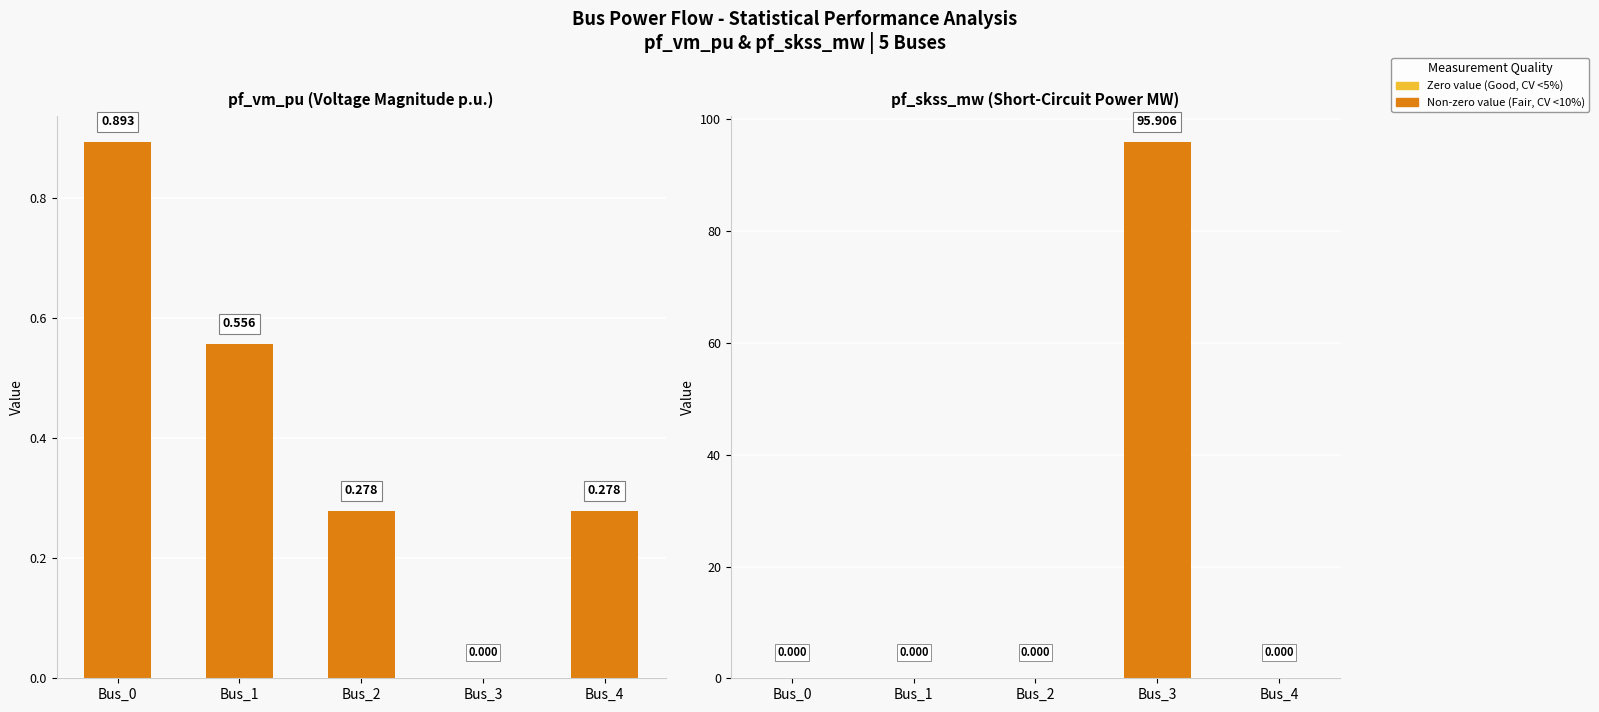

What is the total value across all series at Bus_3?

95.9